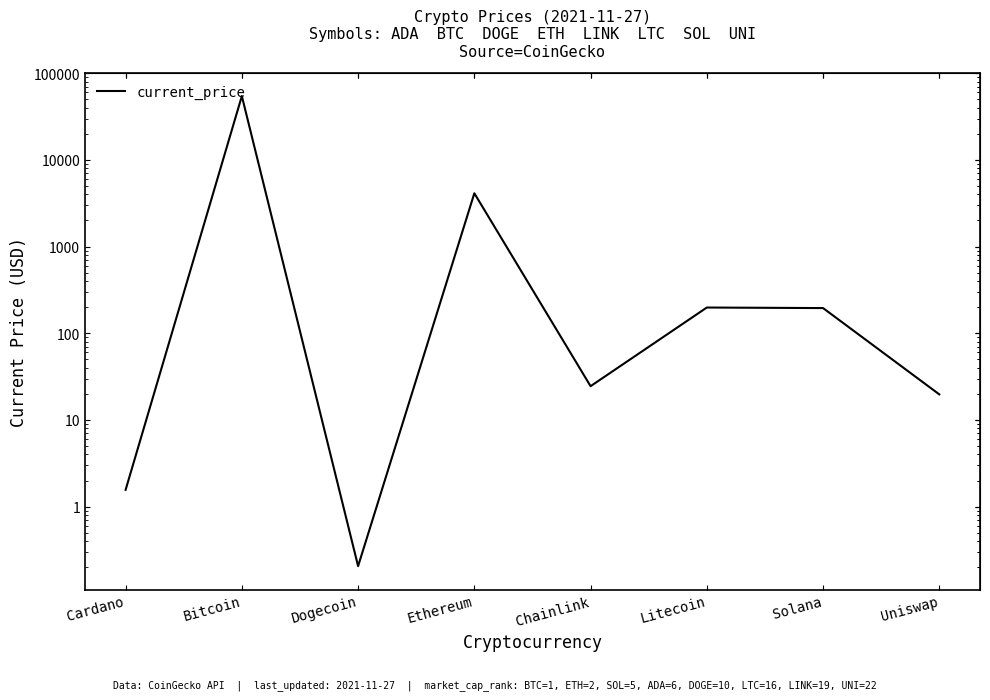

Where is the first local maximum?

Bitcoin